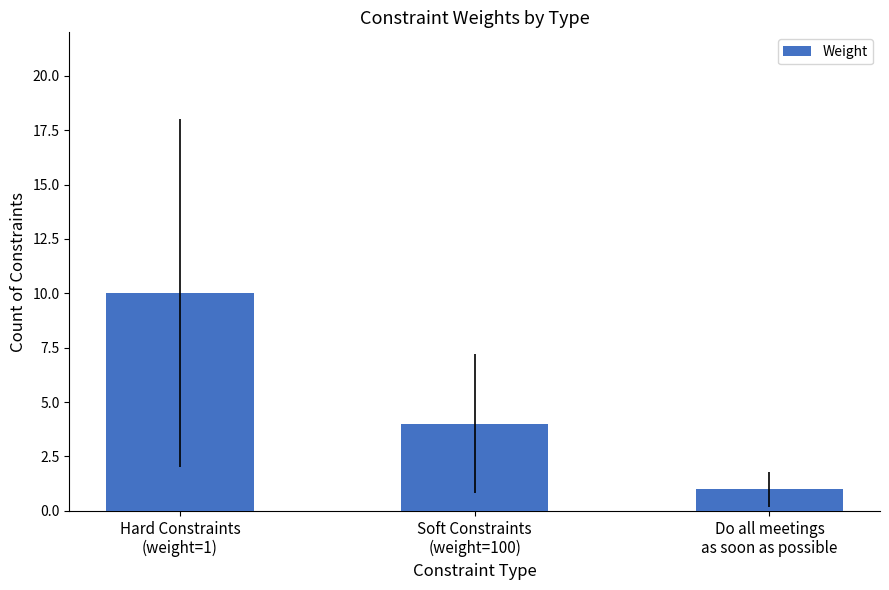

Reading left to right, what are all the values shown in this chart?

Hard Constraints
(weight=1)=10	Soft Constraints
(weight=100)=4	Do all meetings
as soon as possible=1